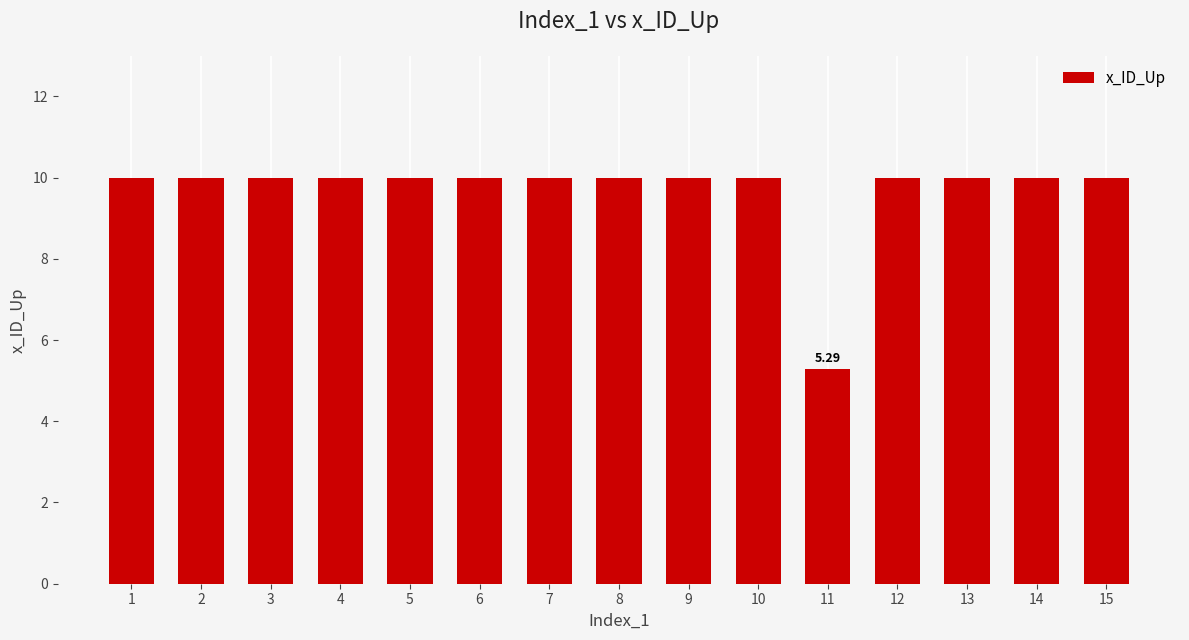

Approximately how many times larger is the value at 13 compared to 14?

1.0